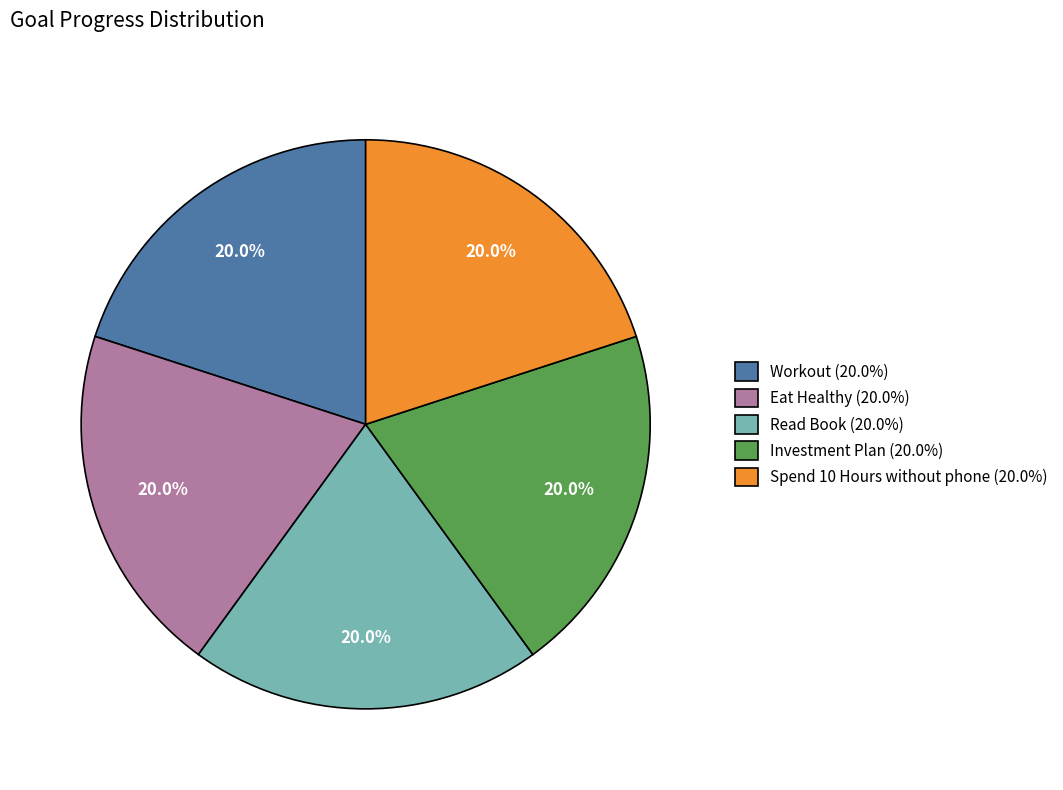

To the nearest percent, what portion does Investment Plan represent?

20%